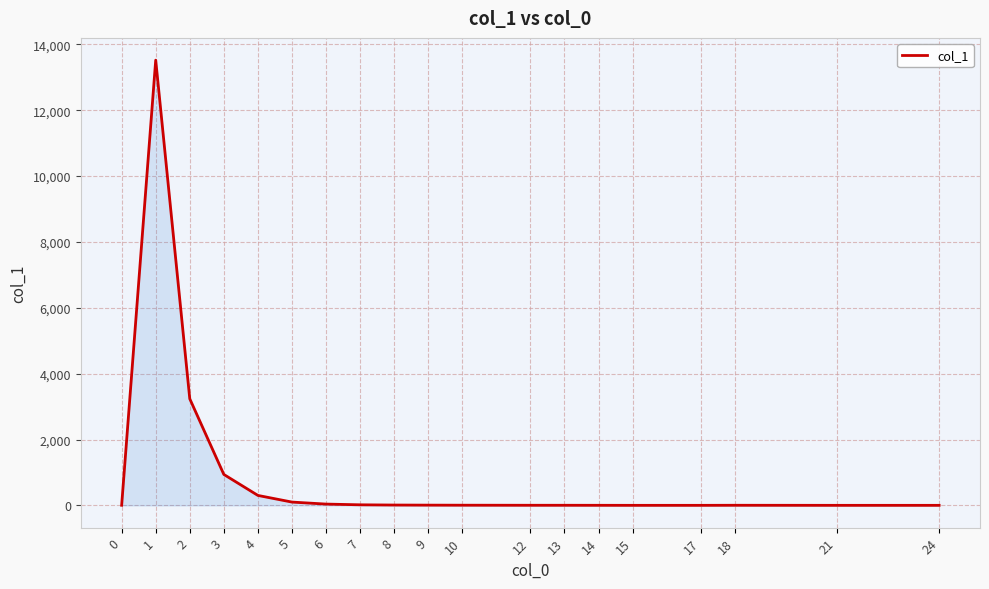

What is the difference between the maximum and minimum values?

13519